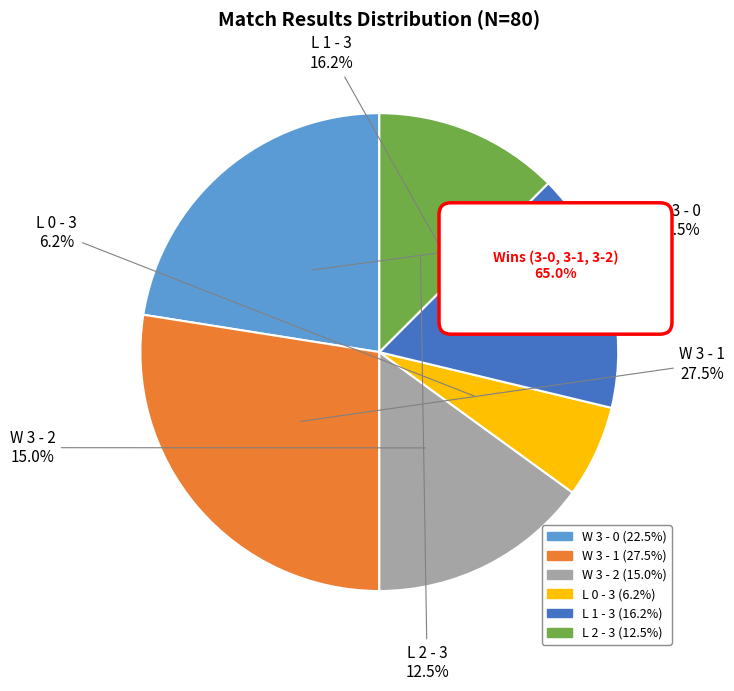

What is the change in value from W 3 - 0 to W 3 - 1?

+4